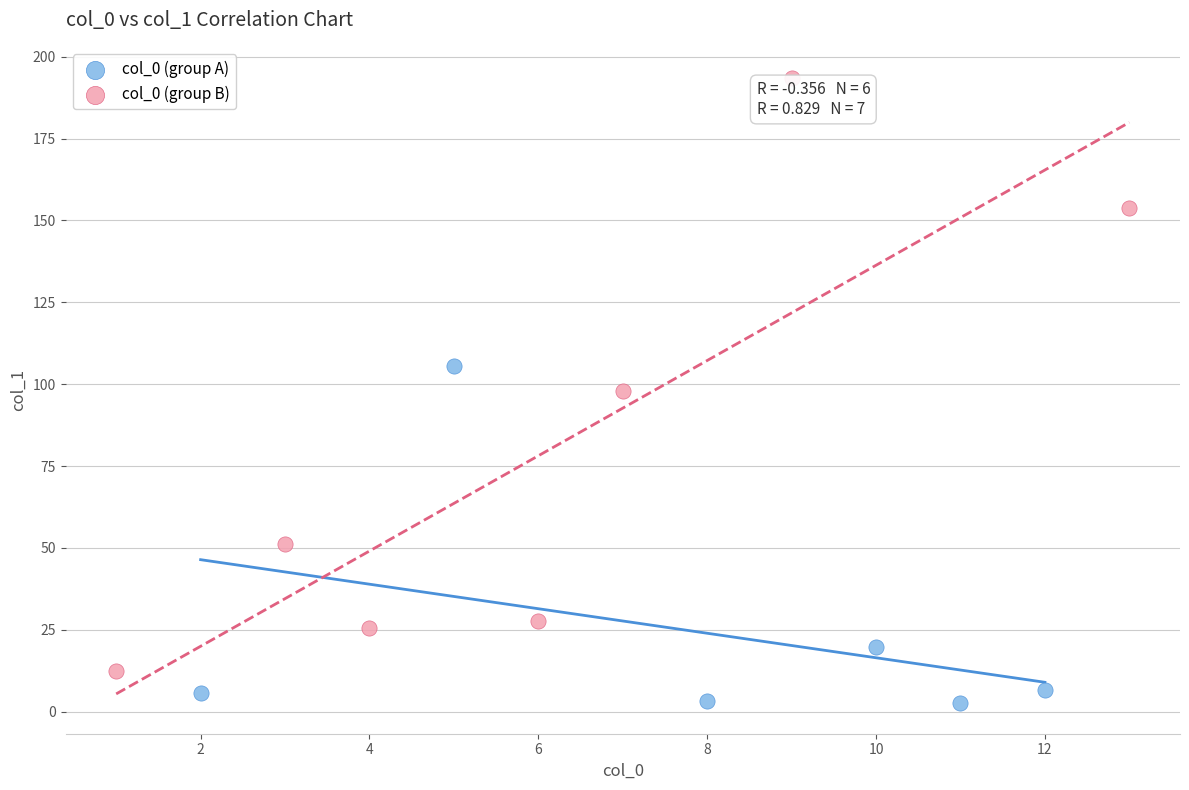

Which series contains the lowest Y value?

col_0 (group A)